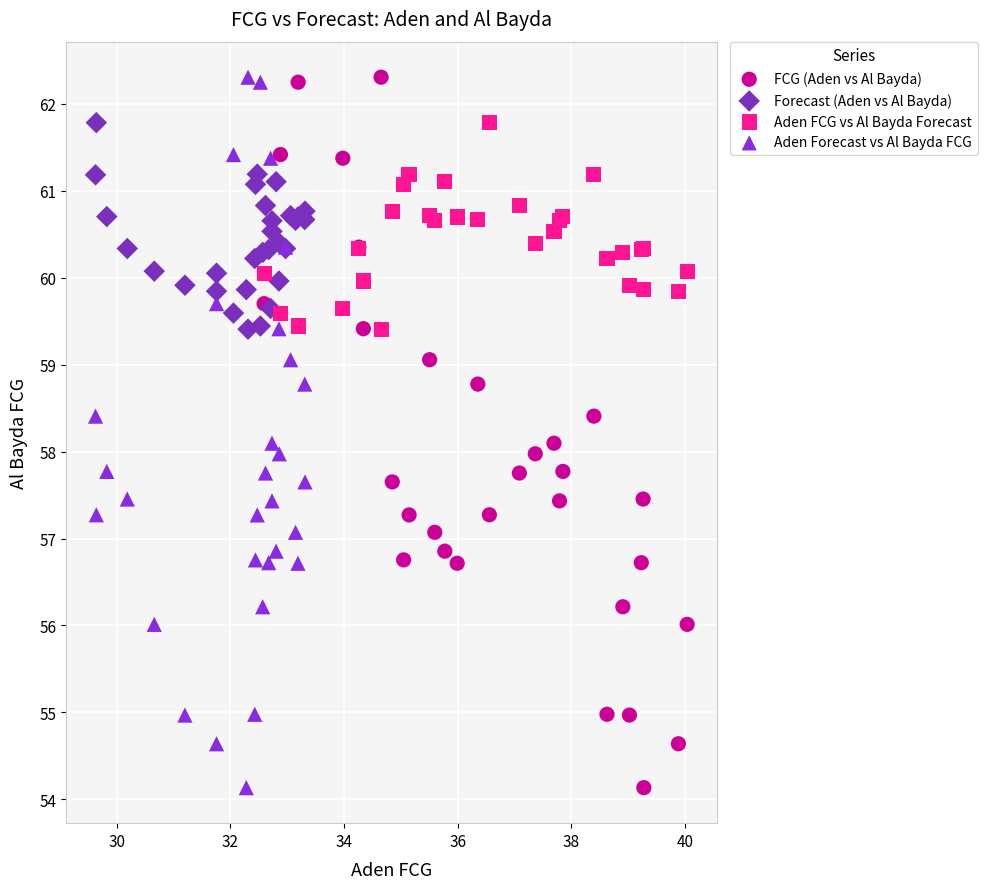

What are all the series names shown in the legend?

FCG (Aden vs Al Bayda), Forecast (Aden vs Al Bayda), Aden FCG vs Al Bayda Forecast, Aden Forecast vs Al Bayda FCG